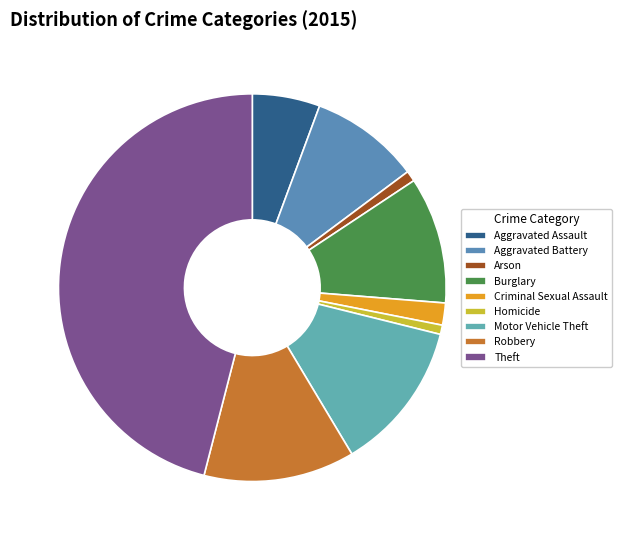

To the nearest percent, what is the difference between the largest and smallest slice percentages?

45%